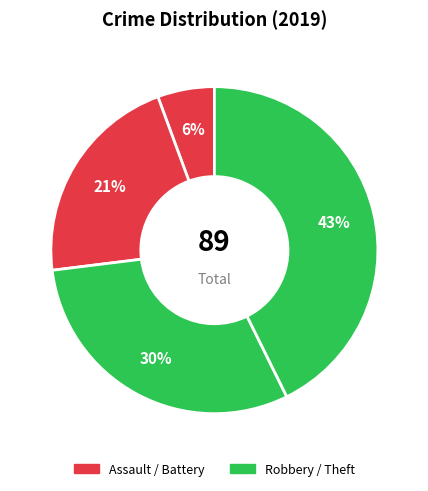

Which category has the biggest portion of the pie?

Theft